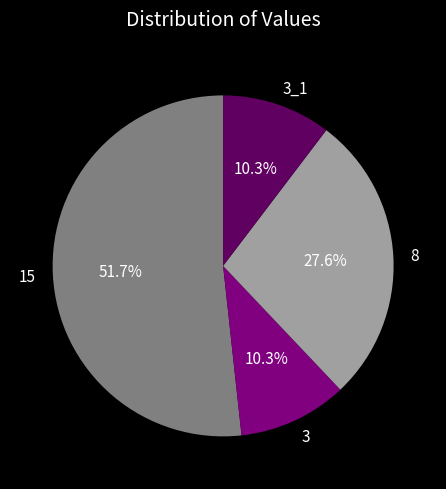

Combined, do 15 and 8 account for over 50%?

Yes